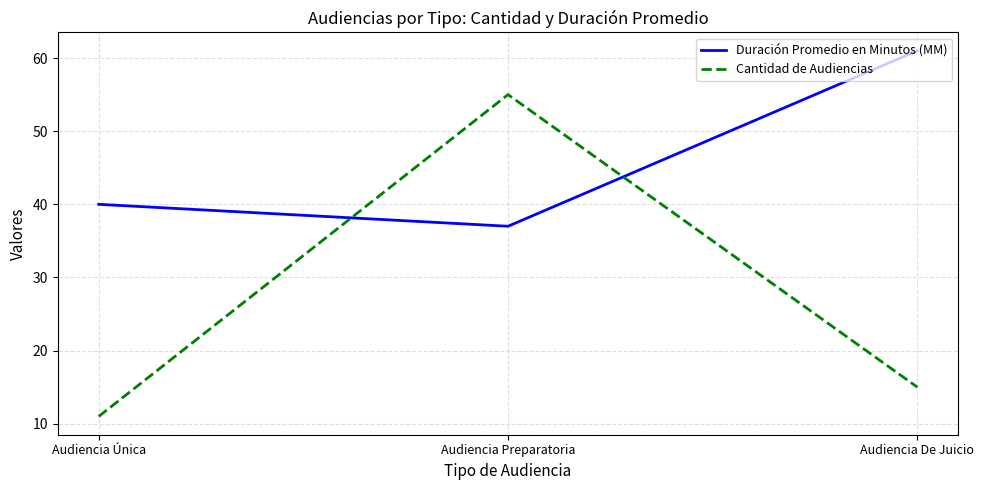

At Audiencia De Juicio, list the series in order from smallest to largest.

Cantidad de Audiencias, Duración Promedio en Minutos (MM)